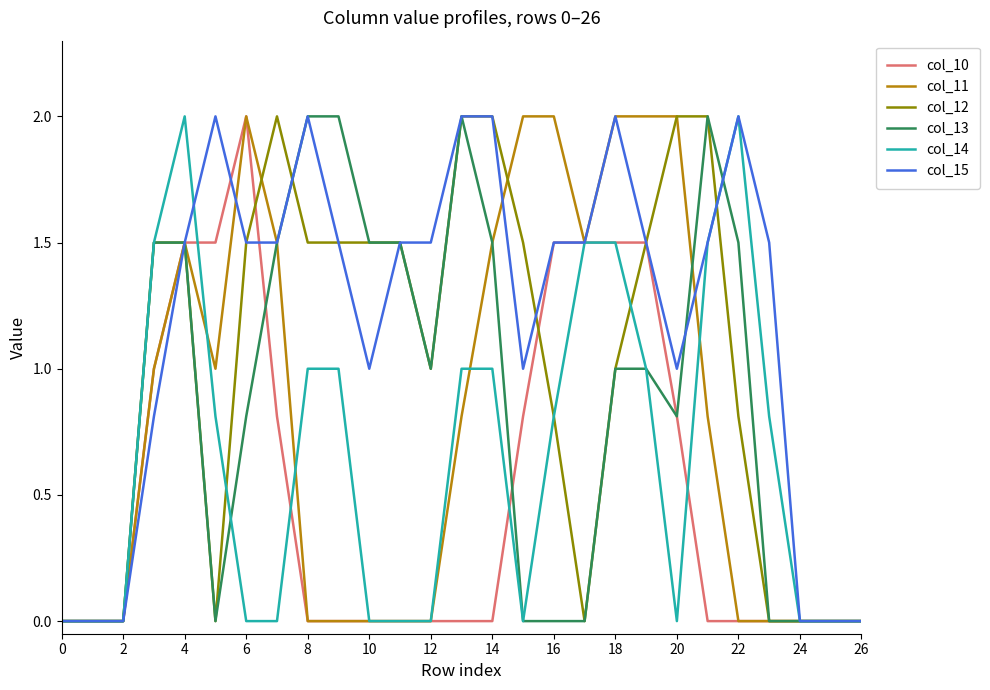

Which series has the largest total across all categories?

col_15